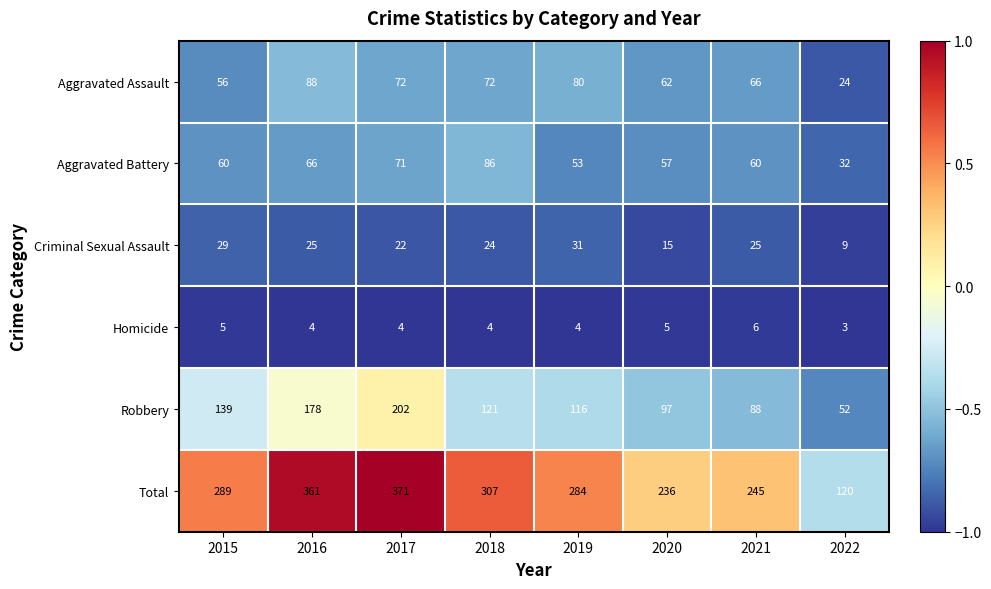

Count the number of data series in this chart.

6